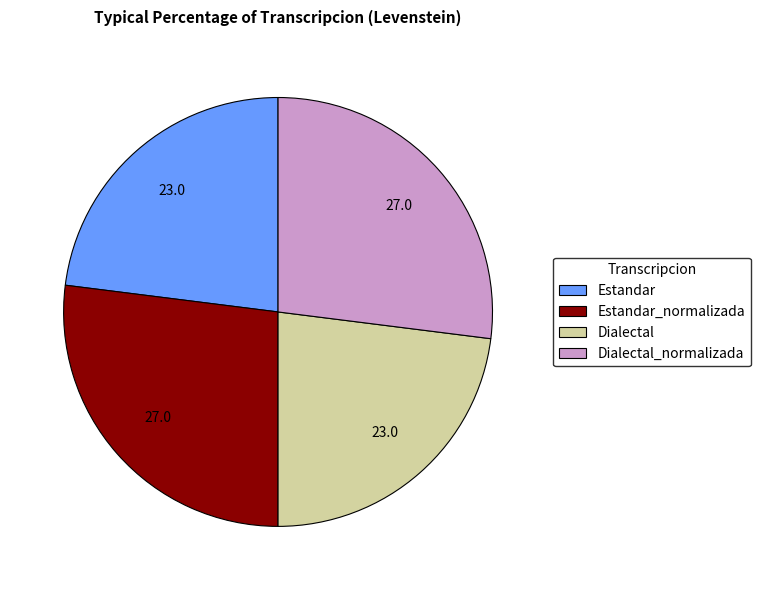

What is the ratio of the value at Estandar to the value at Dialectal?

1.0